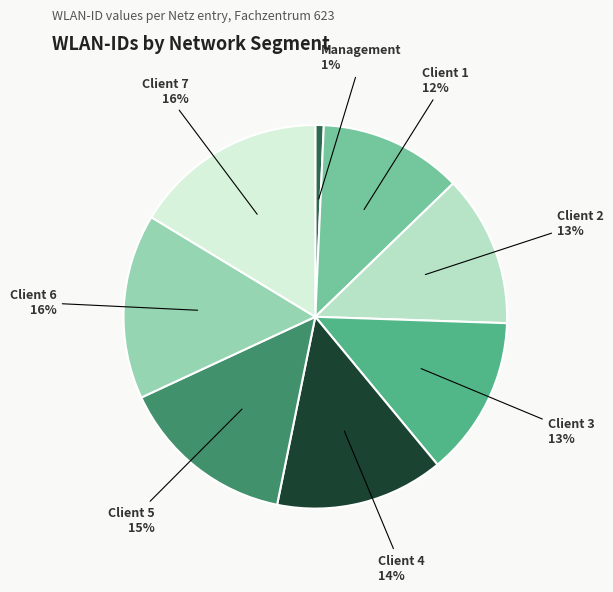

What is the ratio of the value at Client 1 to the value at Client 2?

0.9